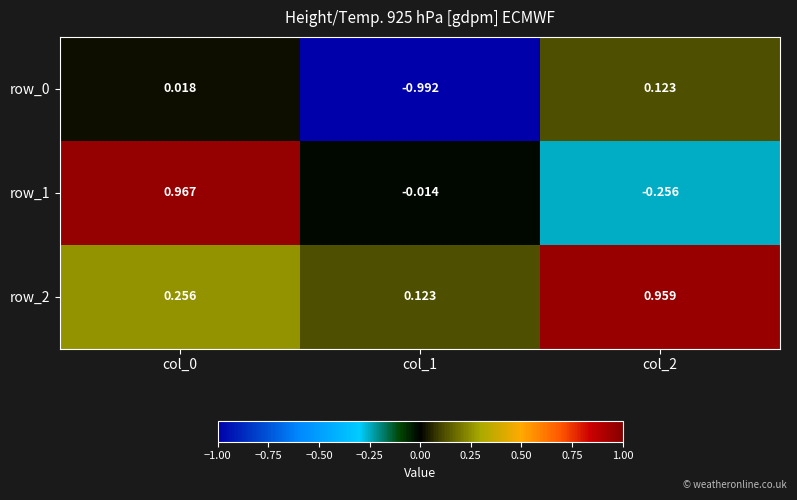

Which series has the largest range (max minus min)?

row_1